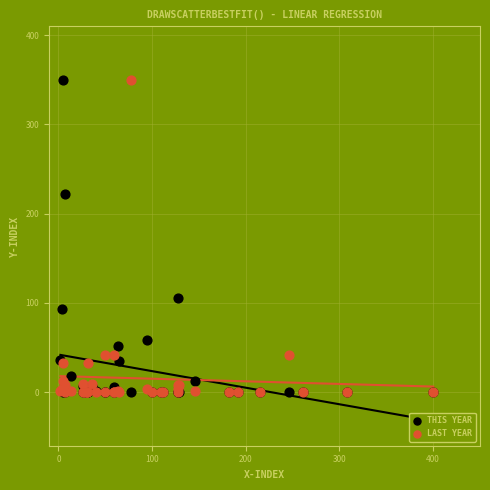

In the LAST YEAR series, what Y value is closest to 175?

41.9